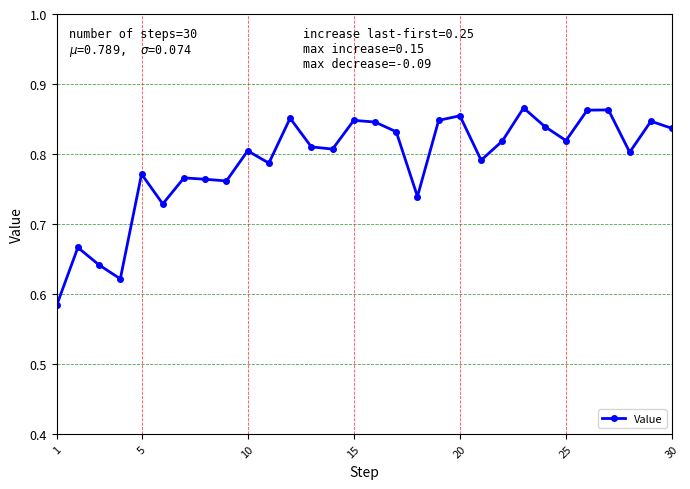

Count the values in the range 0 to 1.

30